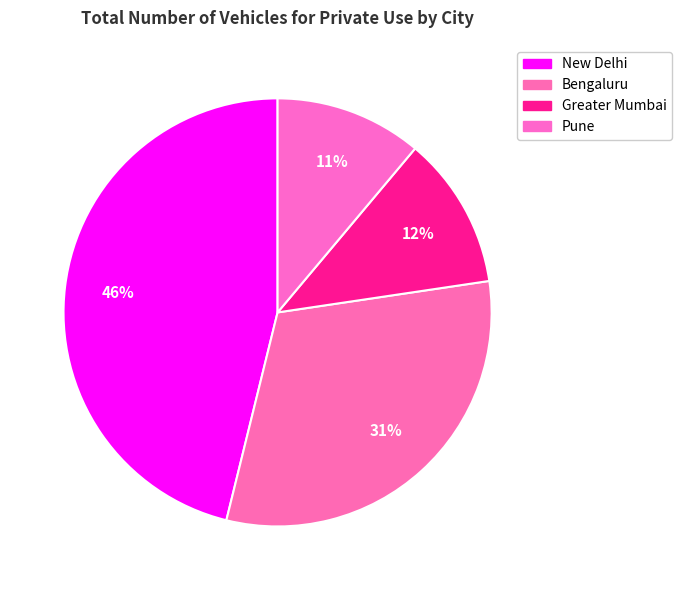

The Greater Mumbai slice represents 12% of the pie. True or false?

True